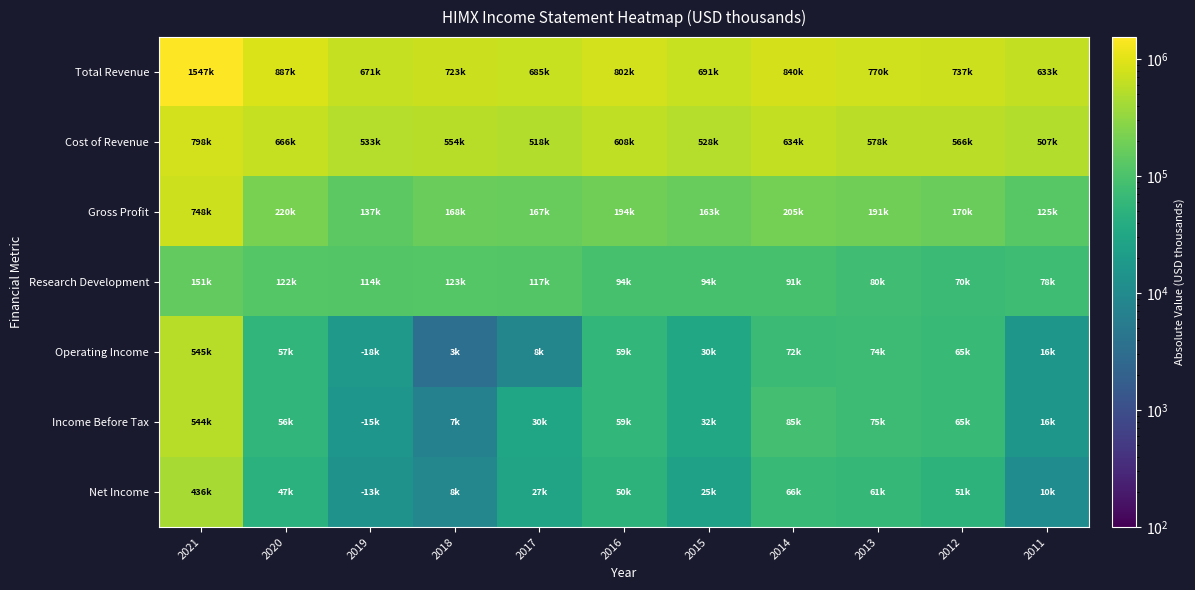

Reading left to right, what are all the values shown in this chart?

Total Revenue: 2021=1547100	2020=887300	2019=671800	2018=723600	2017=685200	2016=802900	2015=691800	2014=840500	2013=770700	2012=737300	2011=633000
Cost of Revenue: 2021=798500	2020=666500	2019=533900	2018=554700	2017=518100	2016=608600	2015=528700	2014=634700	2013=578900	2012=566700	2011=507400
Gross Profit: 2021=748600	2020=220800	2019=137900	2018=168900	2017=167000	2016=194300	2015=163100	2014=205900	2013=191900	2012=170600	2011=125600
Research Development: 2021=151400	2020=122300	2019=114900	2018=123000	2017=117700	2016=94800	2015=94400	2014=91800	2013=80400	2012=70900	2011=78000
Operating Income: 2021=545000	2020=57900	2019=18300	2018=3400	2017=8400	2016=59200	2015=30800	2014=72400	2013=74300	2012=65800	2011=16600
Income Before Tax: 2021=544600	2020=56900	2019=15800	2018=7000	2017=30100	2016=59400	2015=32900	2014=85500	2013=75400	2012=65900	2011=16800
Net Income: 2021=436900	2020=47100	2019=13600	2018=8600	2017=27700	2016=50900	2015=25200	2014=66600	2013=61500	2012=51600	2011=10700